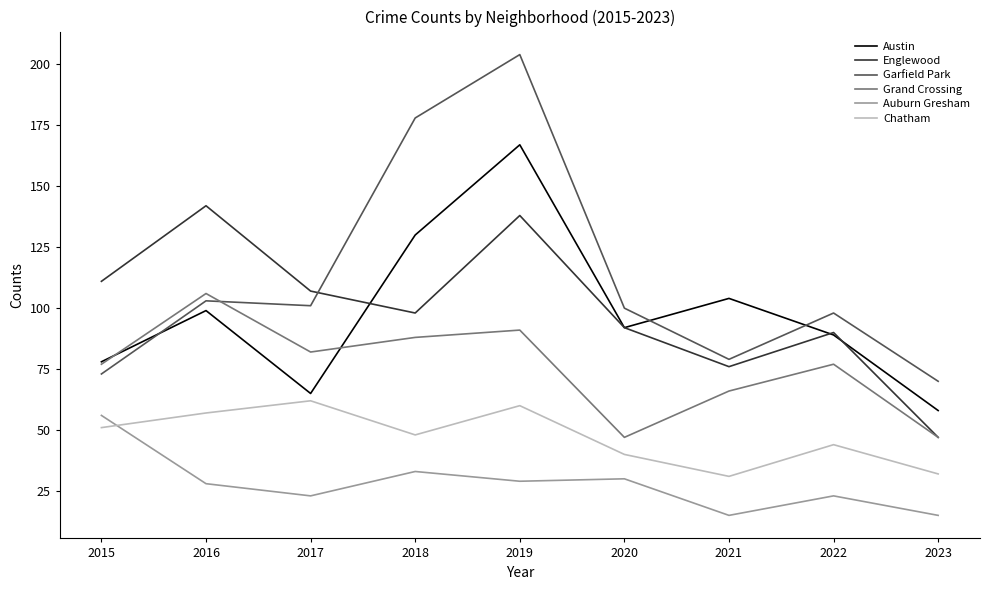

What is the total value across all series at 2018?

575